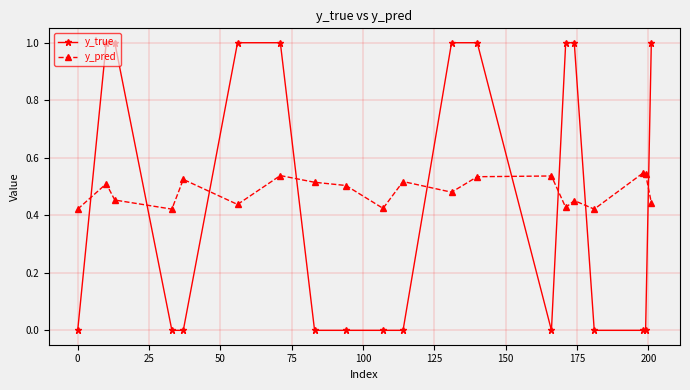

List the series in order of their peak value, highest first.

y_true, y_pred